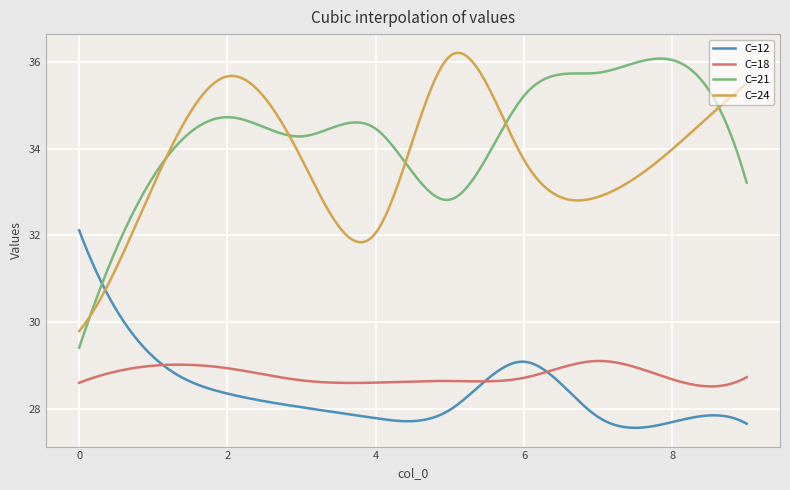

Which series has the largest total across all categories?

C=21